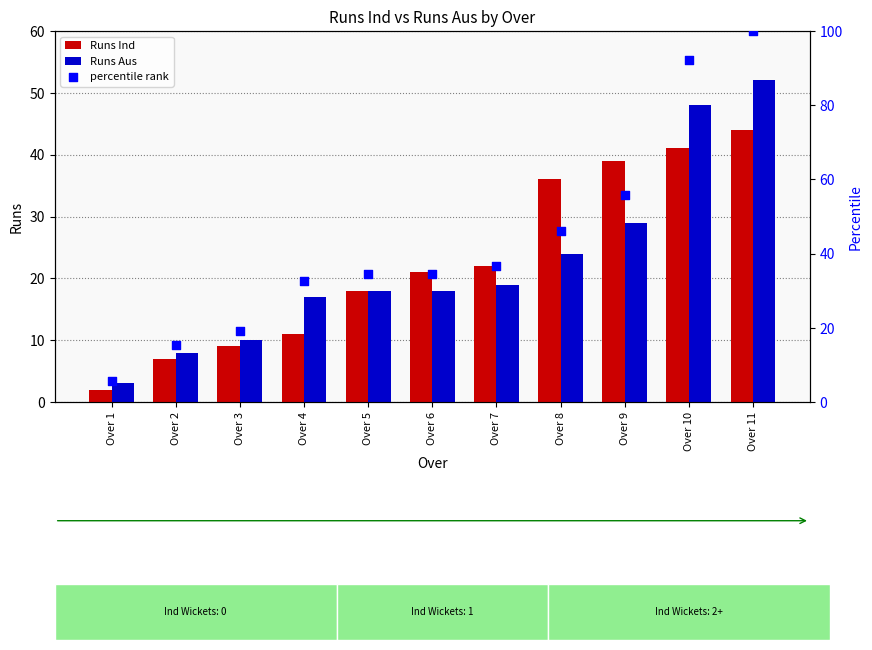

At how many categories does at least one series exceed 11?

10